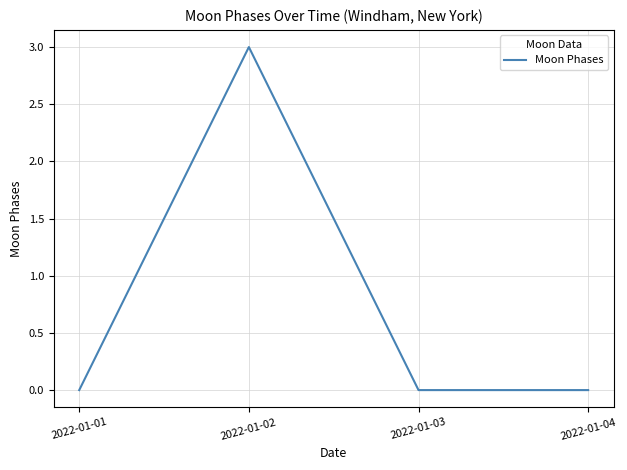

What is the sum of all values?

3